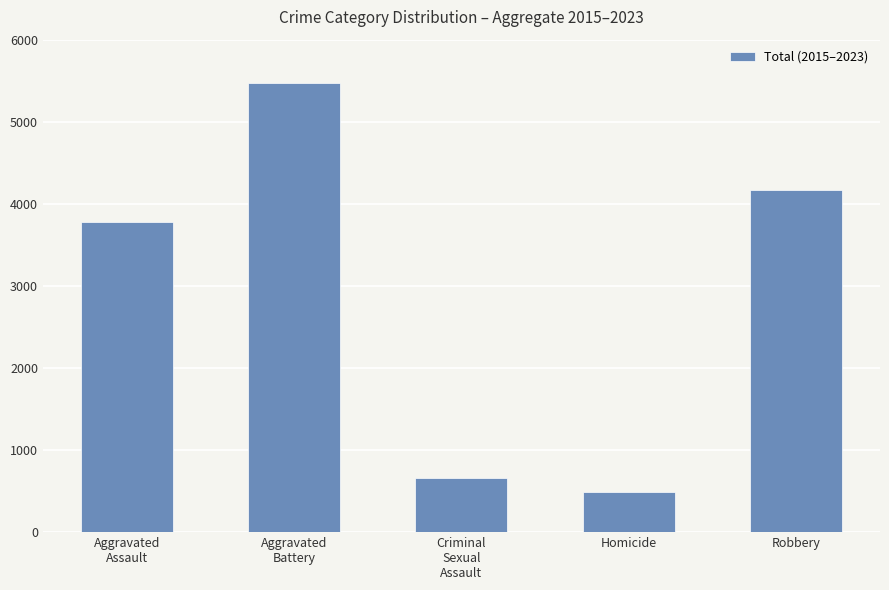

Reading left to right, what are all the values shown in this chart?

Aggravated
Assault=3778	Aggravated
Battery=5468	Criminal
Sexual
Assault=661	Homicide=486	Robbery=4171